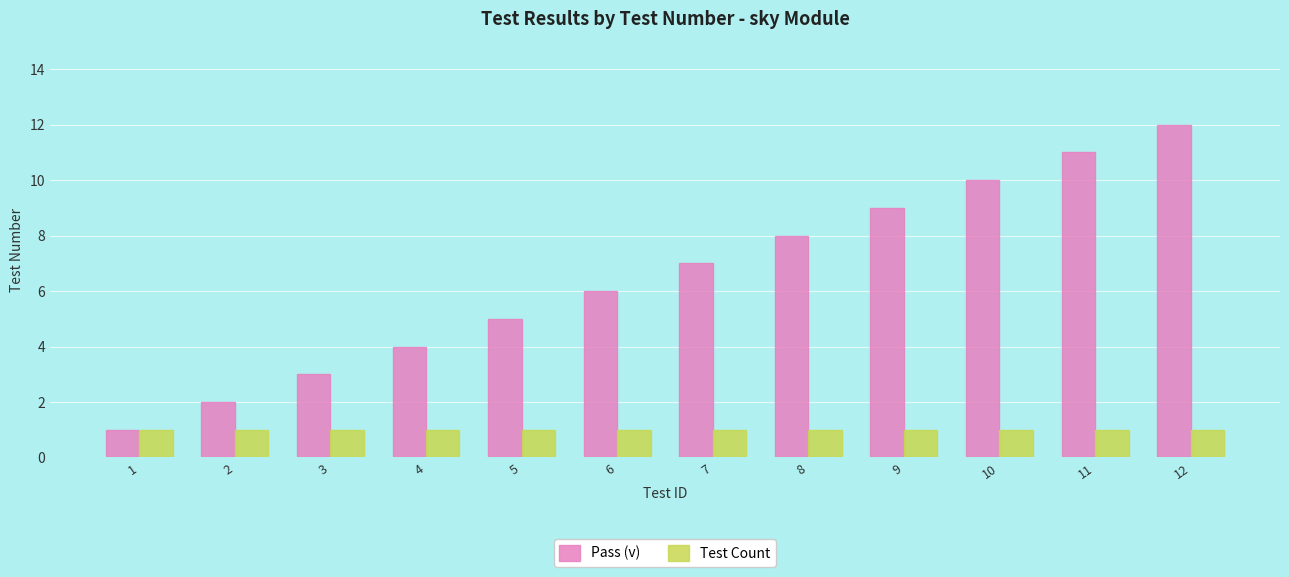

Reading left to right, transcribe all the data shown in this chart.

Pass (v): 1=1	2=2	3=3	4=4	5=5	6=6	7=7	8=8	9=9	10=10	11=11	12=12
Test Count: 1=1	2=1	3=1	4=1	5=1	6=1	7=1	8=1	9=1	10=1	11=1	12=1